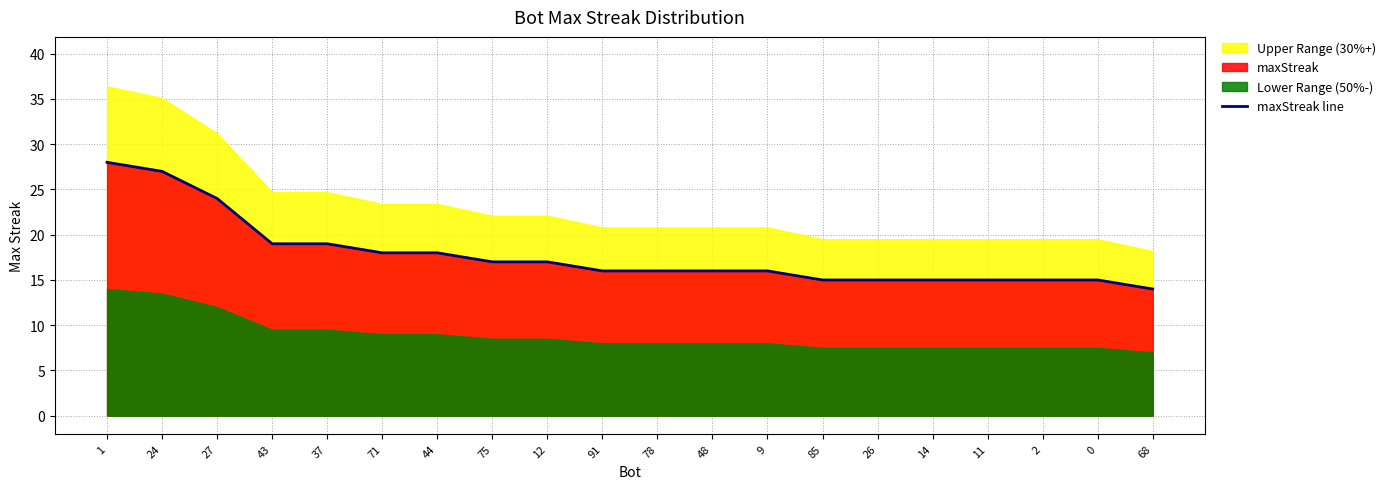

What position from the right is 2?

3